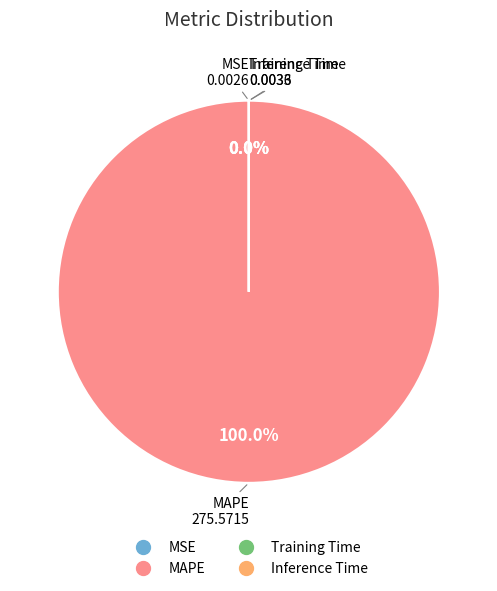

True or false: MAPE accounts for 100% of the total.

True